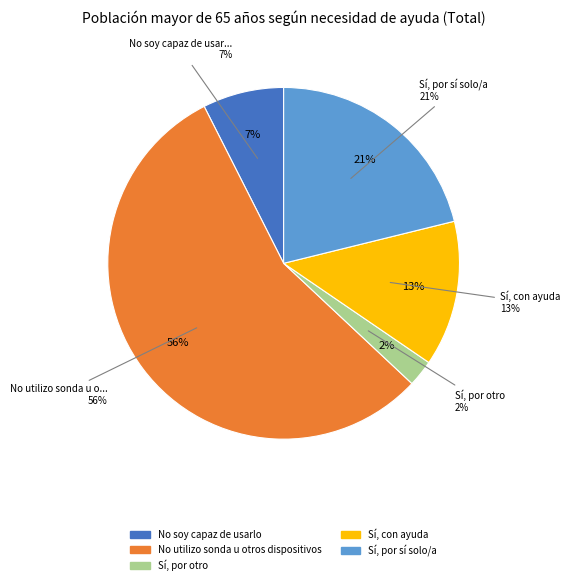

How many segments does this pie chart have?

5